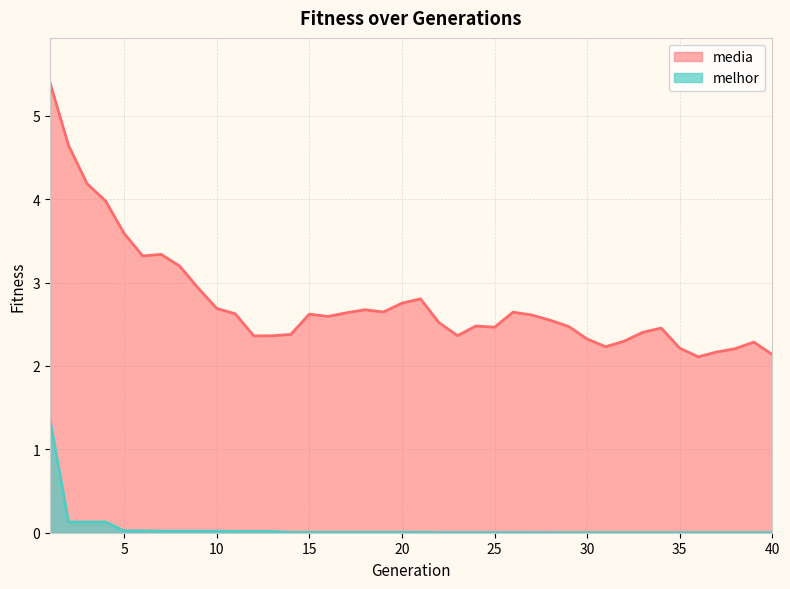

True or false: media and melhor cross at least once.

False